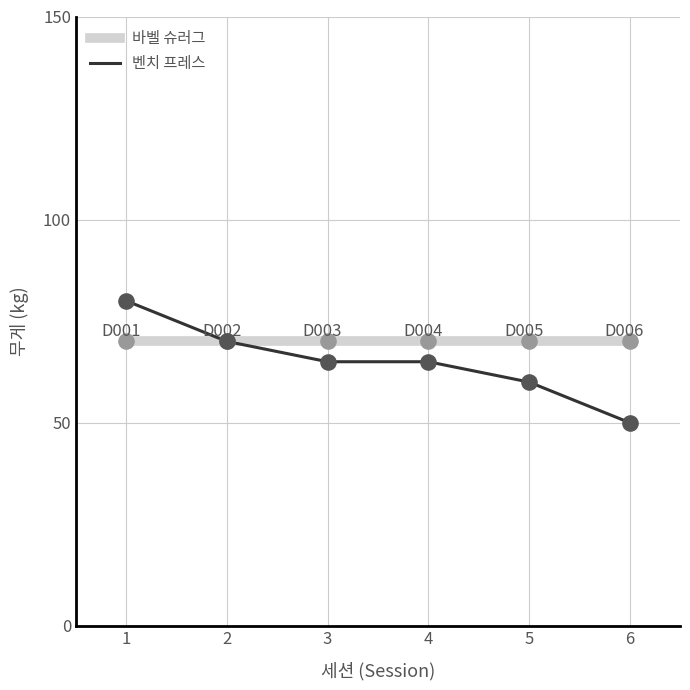

Between 2 and 6, which series saw the biggest shift?

벤치 프레스